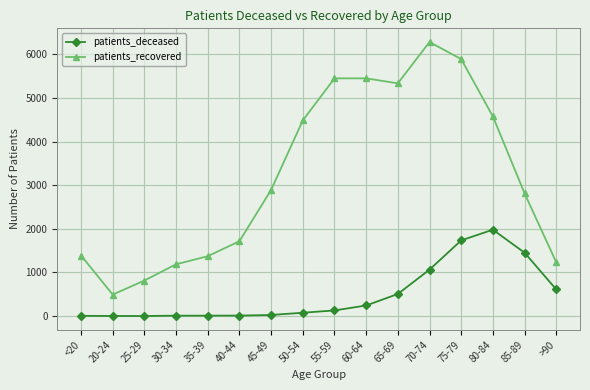

At which category is the sum across all series the highest?

75-79